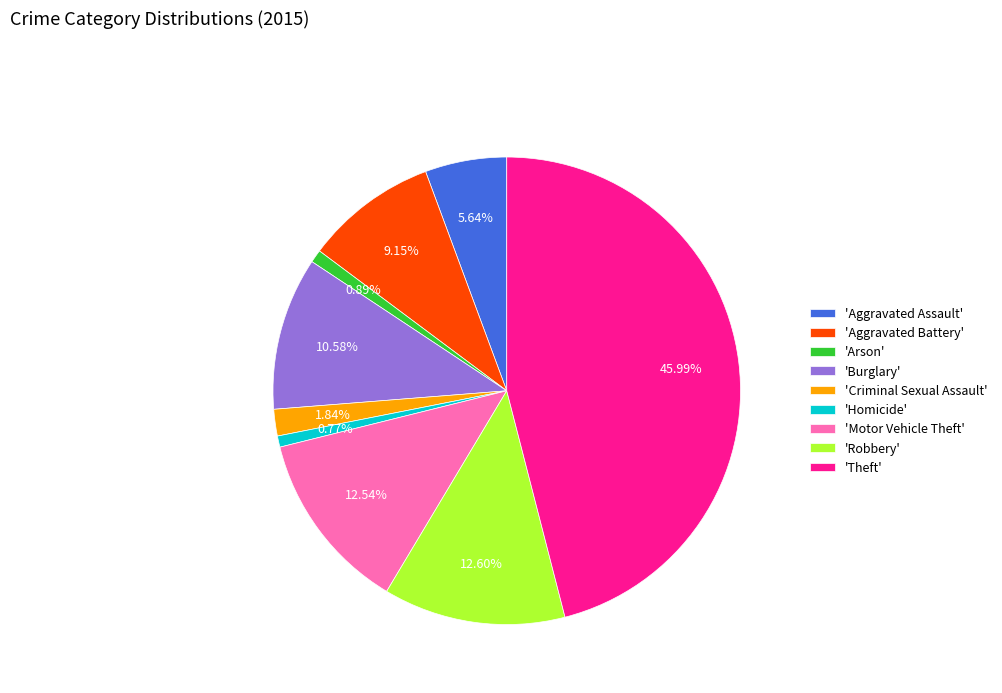

Which slice is the largest?

'Theft'